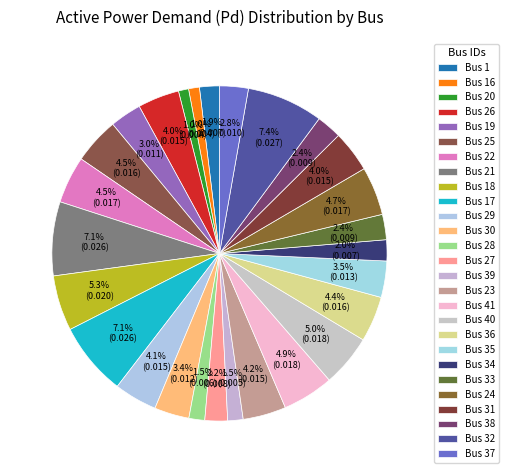

To the nearest percent, what is the difference between the Bus 33 and Bus 41 slice percentages?

2%